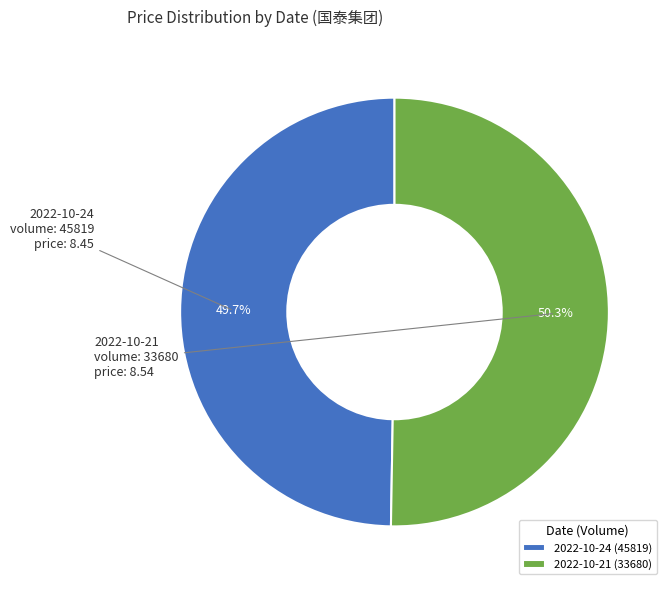

Rank the categories by value from lowest to highest.

2022-10-24 (45819), 2022-10-21 (33680)